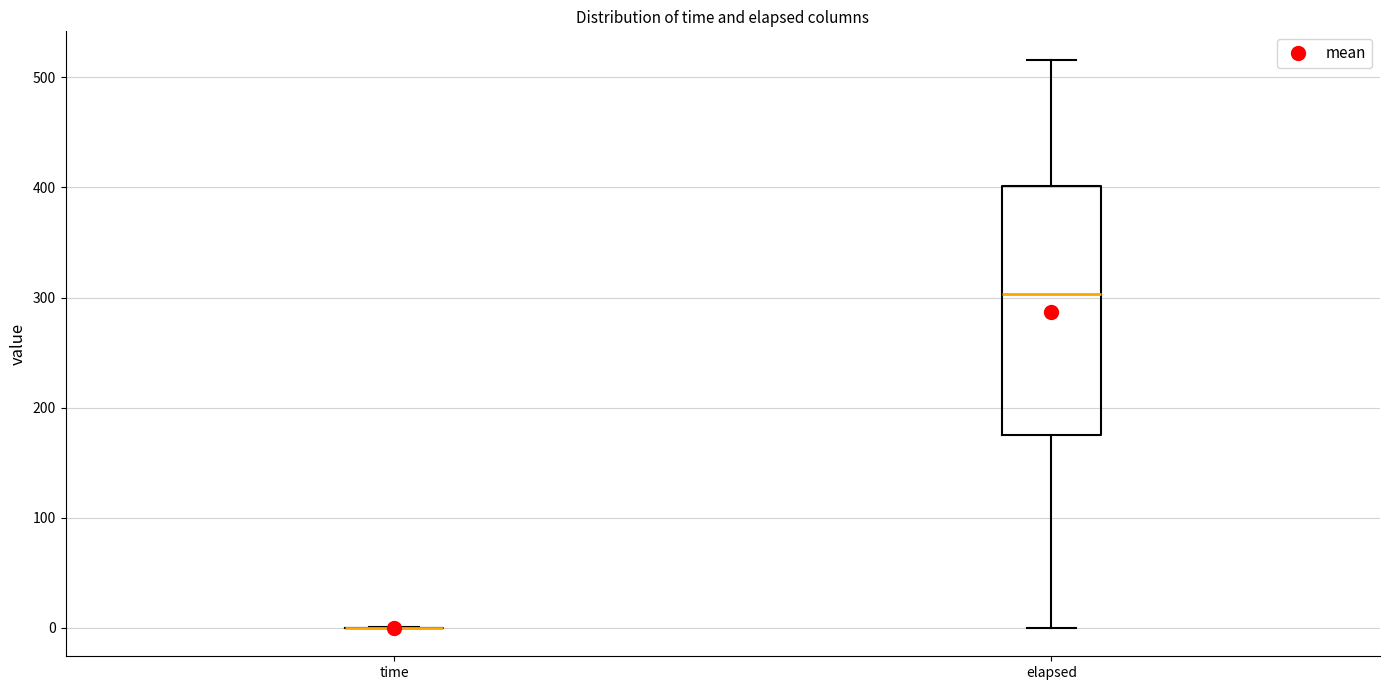

Reading left to right, transcribe this box plot: for each box, give where its median line is, the range the box spans, and where its two whiskers end, as read against the y-axis. The values are not printed on the chart, so give them approximately, as read against the axis.

time: box collapsed to a line at 0, whiskers 0 to 0
elapsed: median 300, box 180 to 400, whiskers 0 to 520